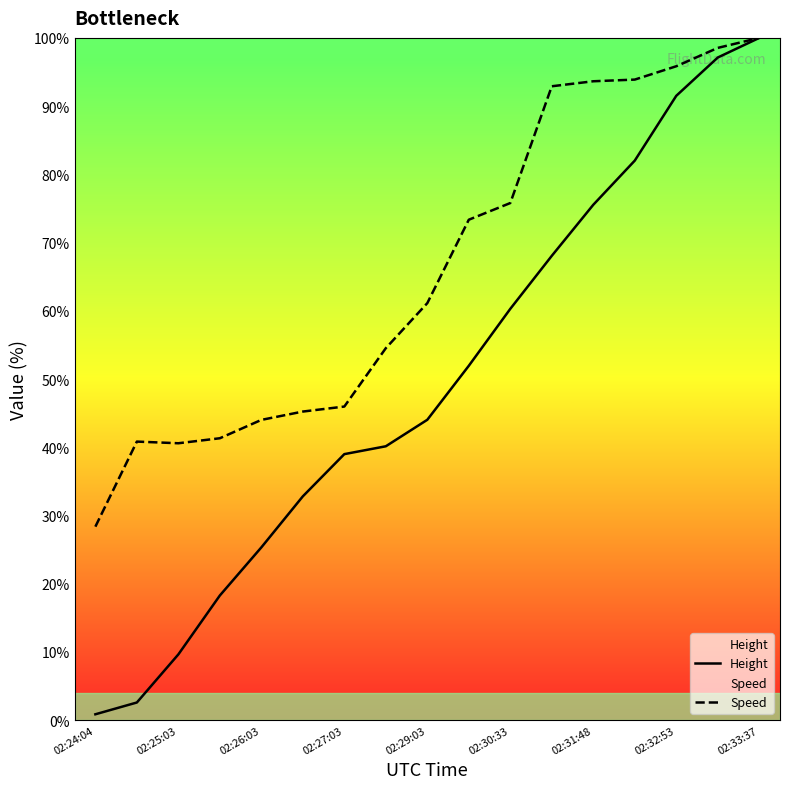

What is the maximum value shown in the chart?

100.0